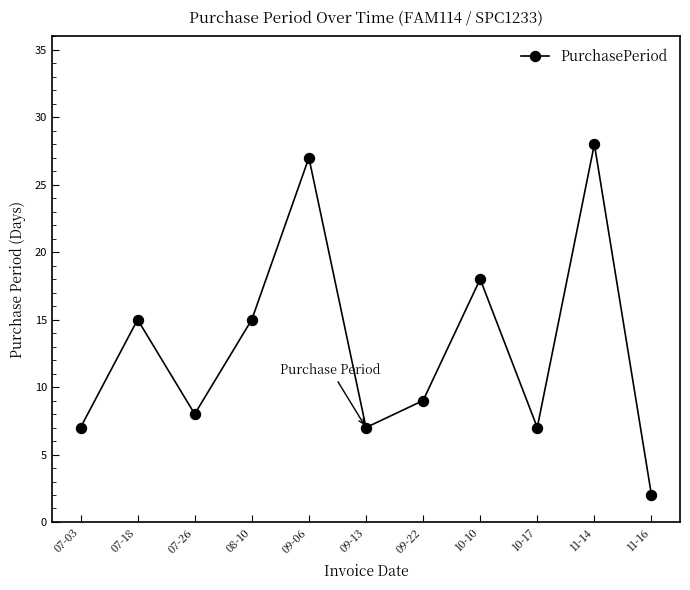

Does the chart have visible grid lines?

No